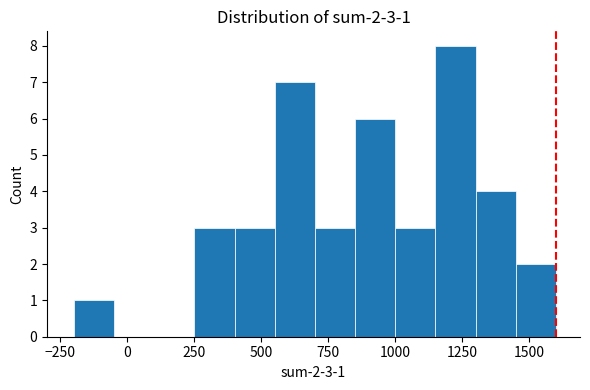

Around what value on the x-axis is the tallest bar? Give the approximate position of its centre, as read against the axis.

1250